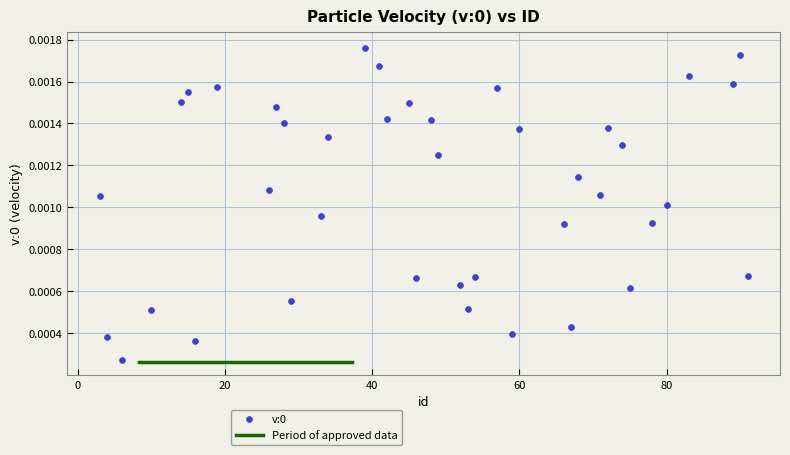

What is the range of X values (max minus min)?

88.0